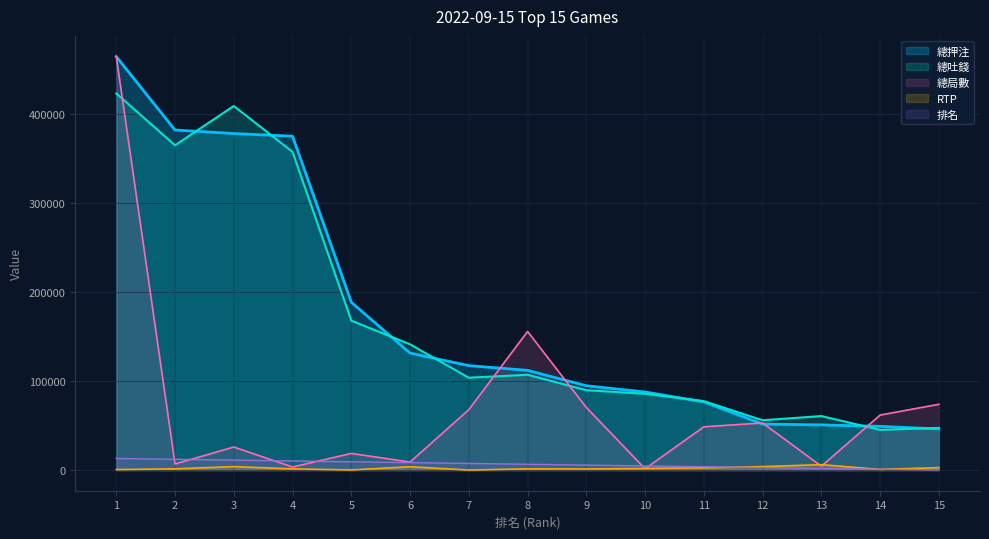

How many lines are shown in the chart?

5